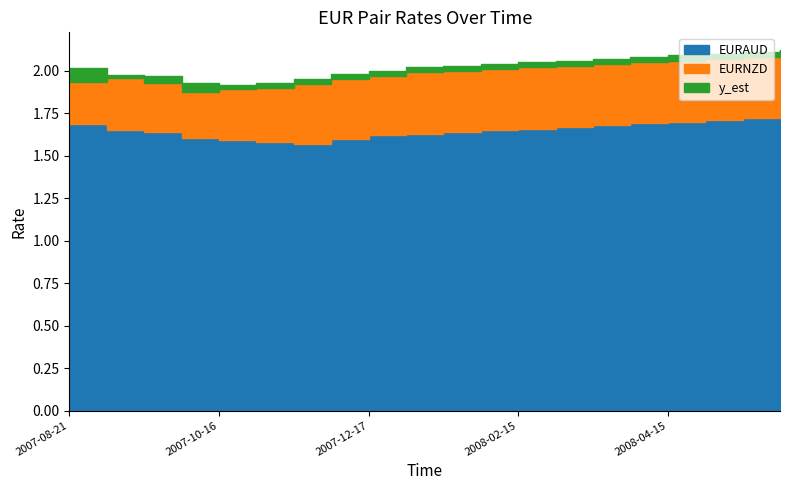

What is the label of the 7th point from the right?

2008-03-03